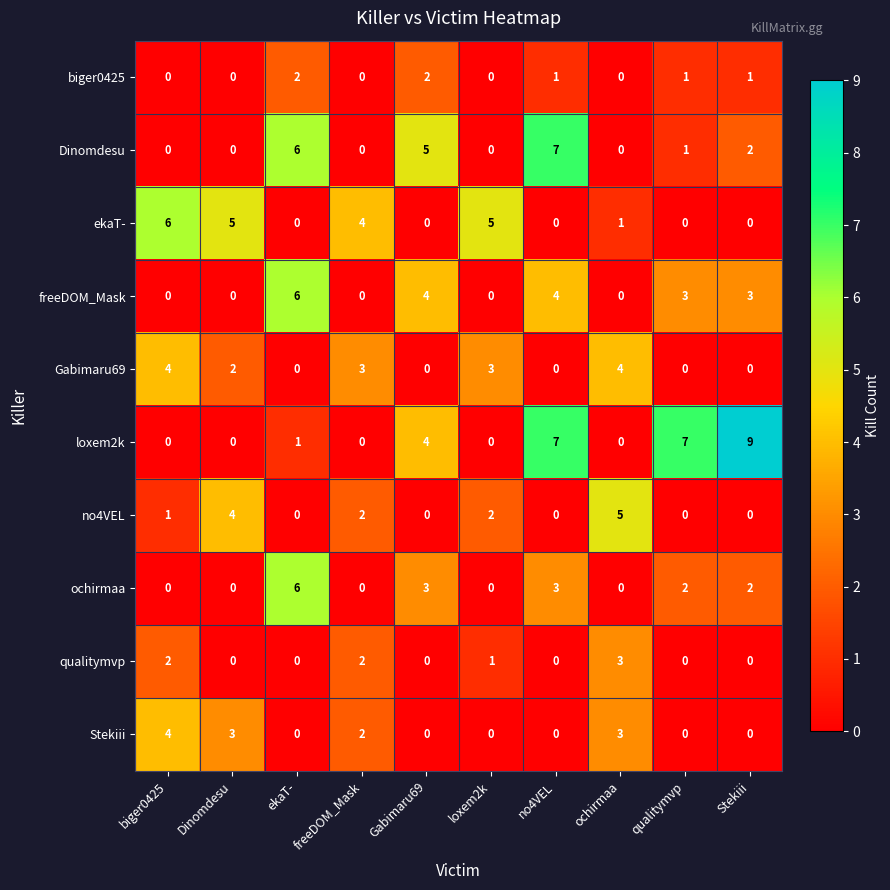

At which label is ekaT- closest to 3?

freeDOM_Mask